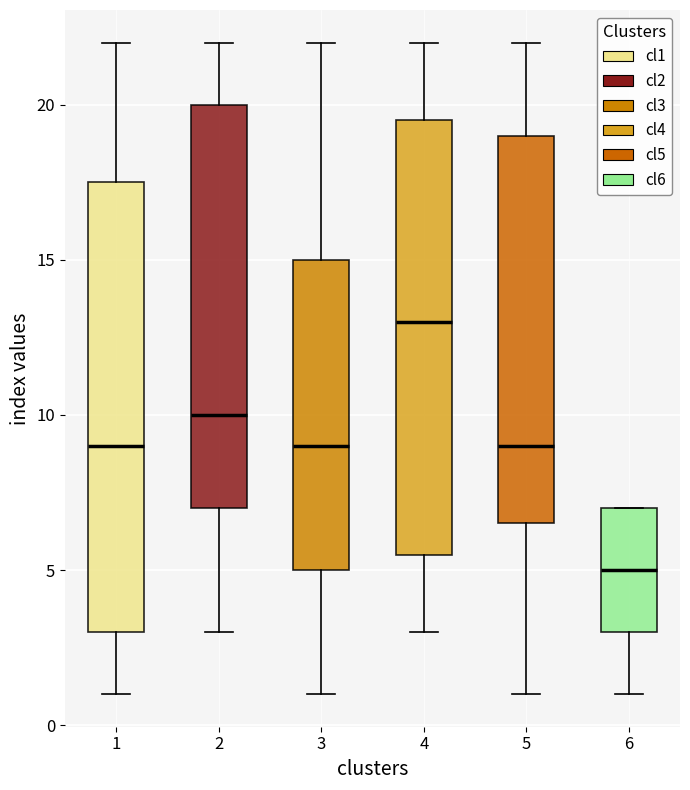

Reading left to right, read every box against the y-axis: the position of its median line, the range the box covers, and the ends of its whiskers. The values are not printed on the chart, so give them approximately, as read against the axis.

1: median 9.0, box 3.0 to 17.5, whiskers 1.0 to 22.0
2: median 10.0, box 7.0 to 20.0, whiskers 3.0 to 22.0
3: median 9.0, box 5.0 to 15.0, whiskers 1.0 to 22.0
4: median 13.0, box 5.5 to 19.5, whiskers 3.0 to 22.0
5: median 9.0, box 6.5 to 19.0, whiskers 1.0 to 22.0
6: median 5.0, box 3.0 to 7.0, whiskers 1.0 to 7.0